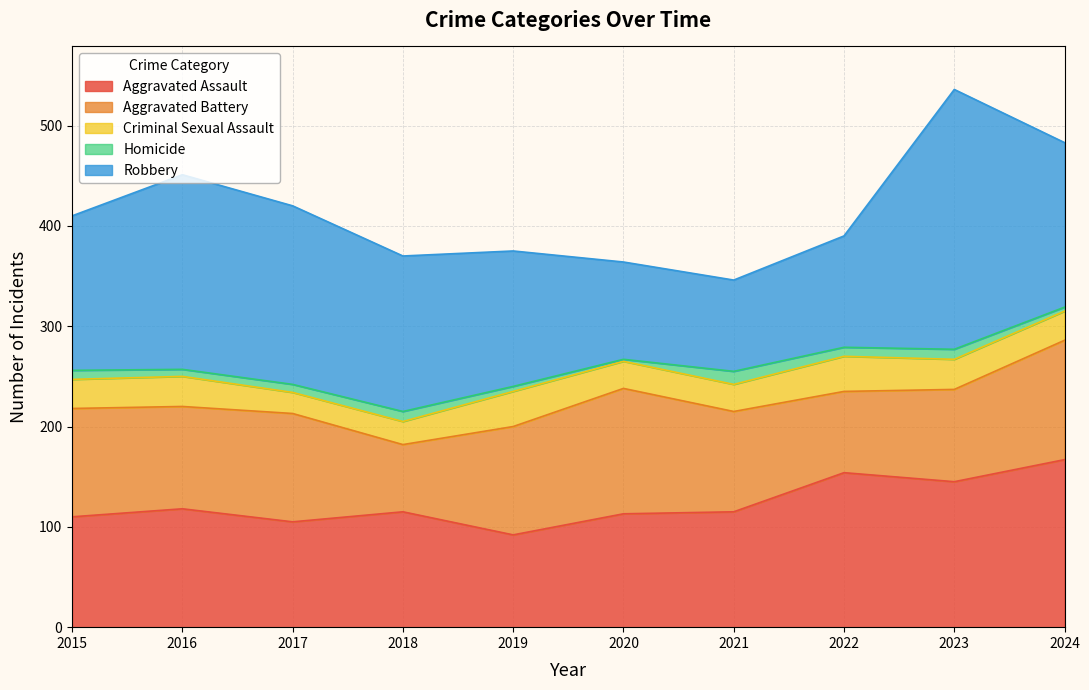

Which series has the widest spread of values?

Robbery